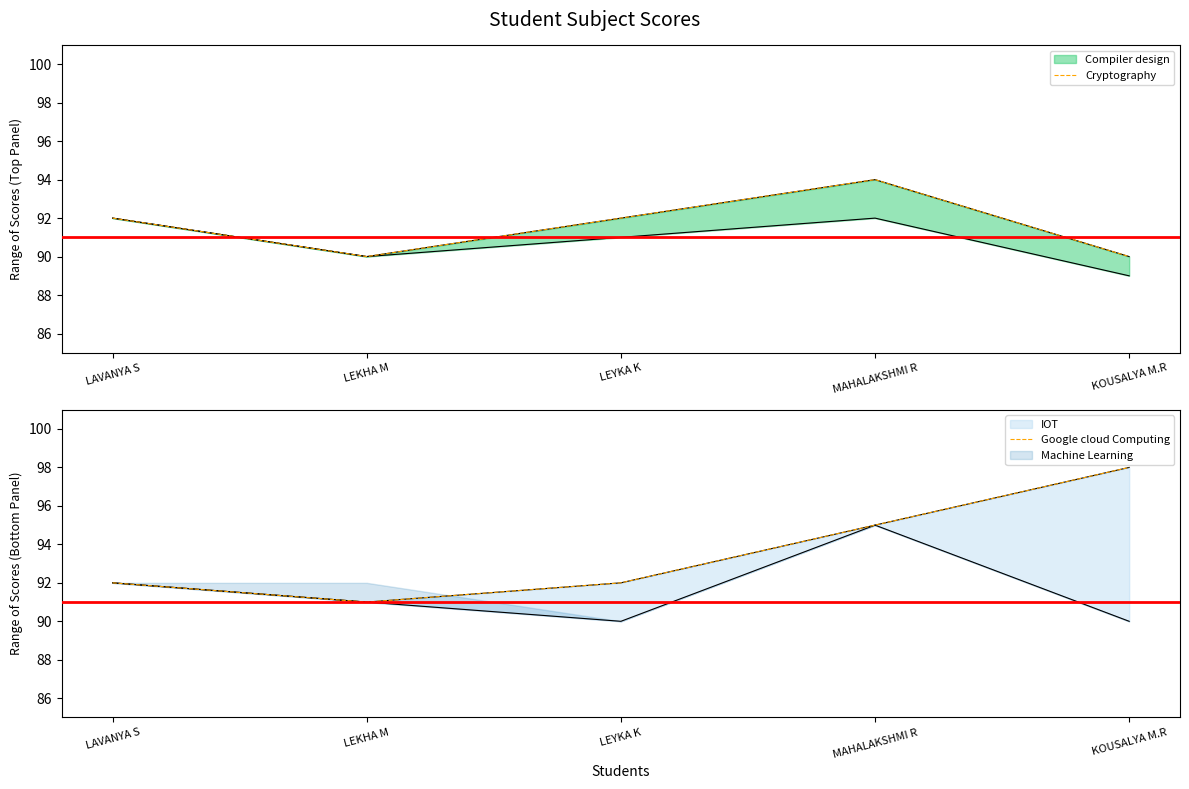

Which label corresponds to the smallest value in the chart?

LEKHA M